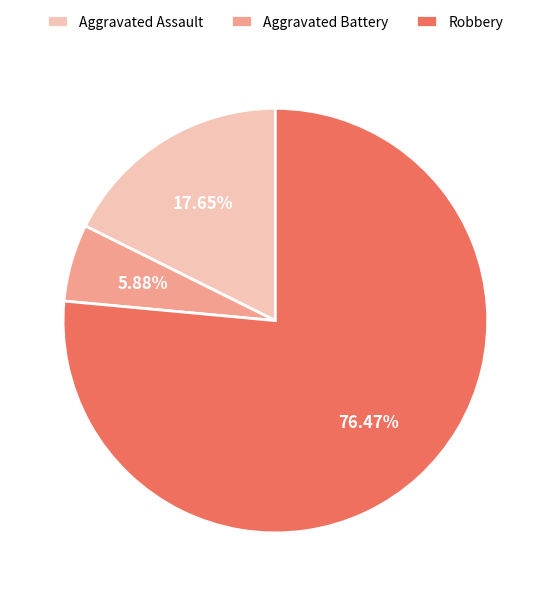

What percentage is NOT represented by Robbery?

23.5%